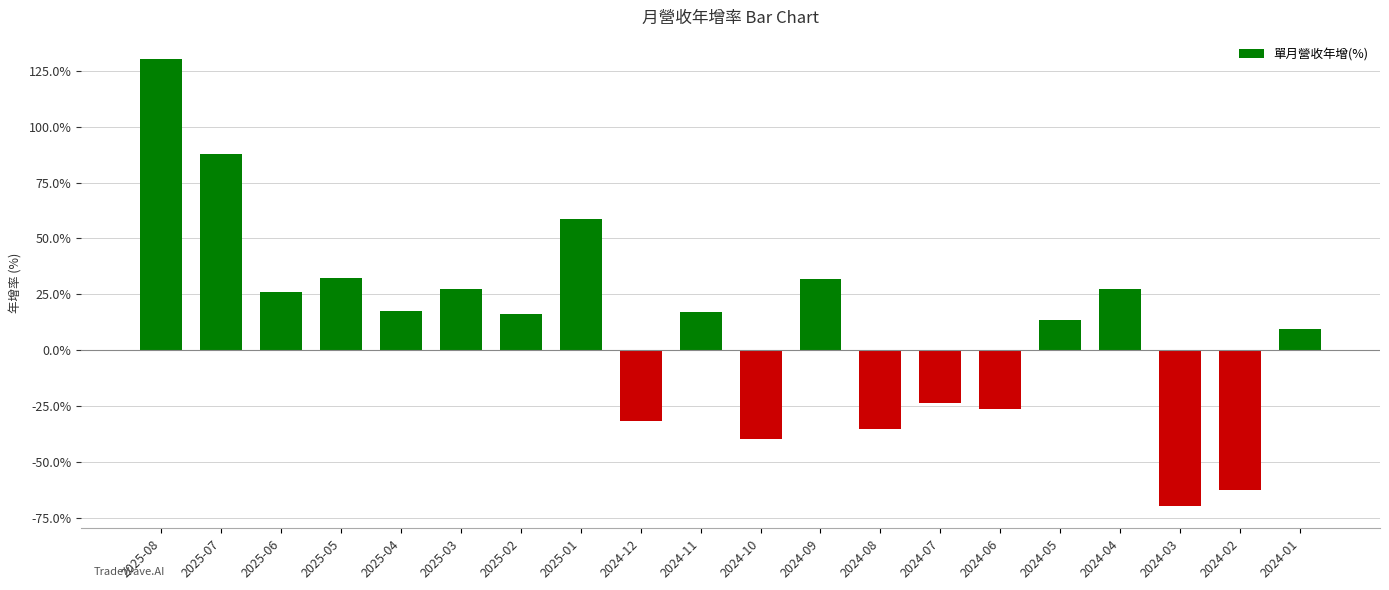

How many values are above zero?

13